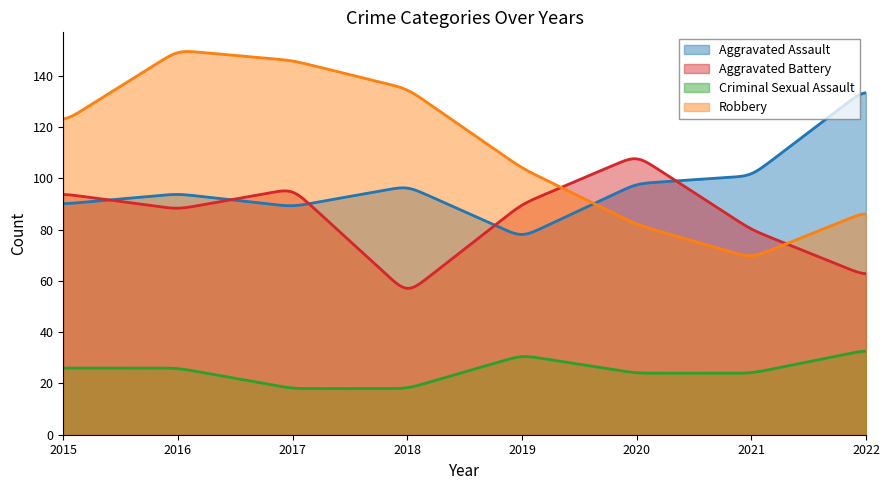

After their last crossing, which series has the higher values: Robbery or Aggravated Assault?

Aggravated Assault